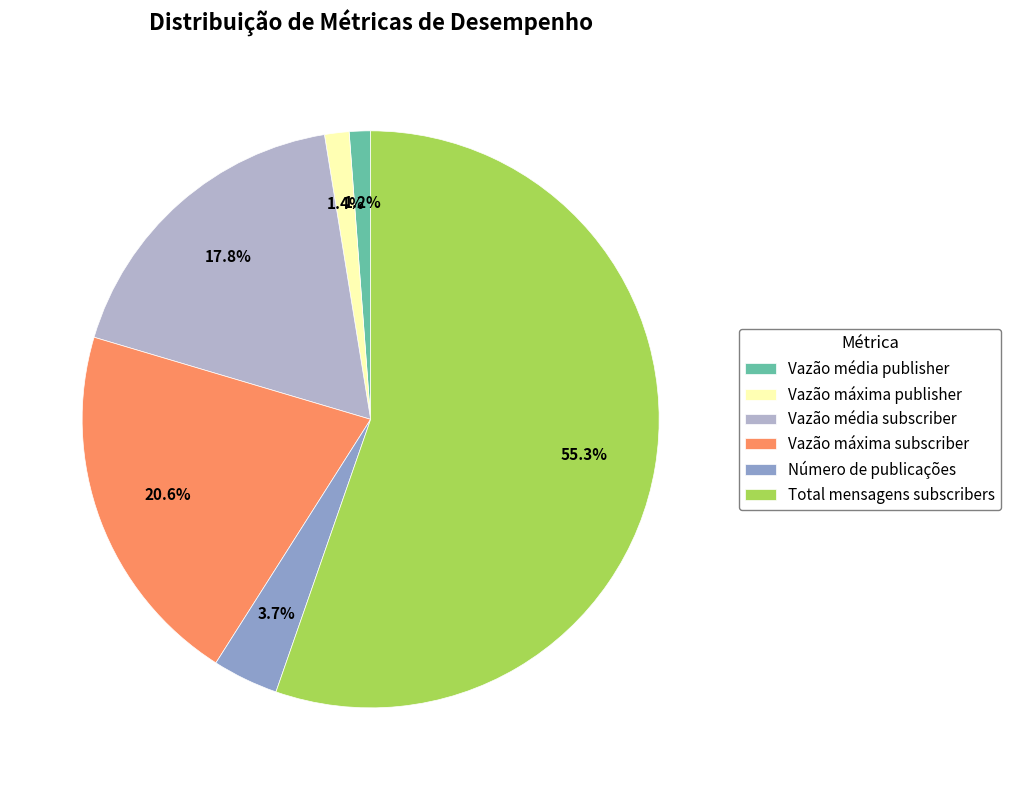

What percentage is the Total mensagens subscribers slice, to the nearest percent?

55%